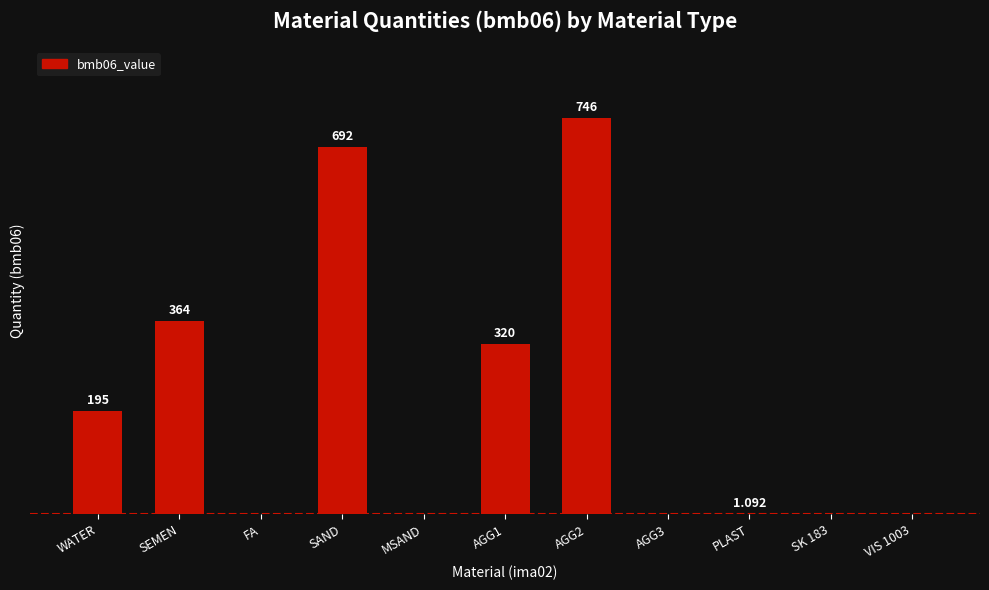

Which label corresponds to the largest value in the chart?

AGG2